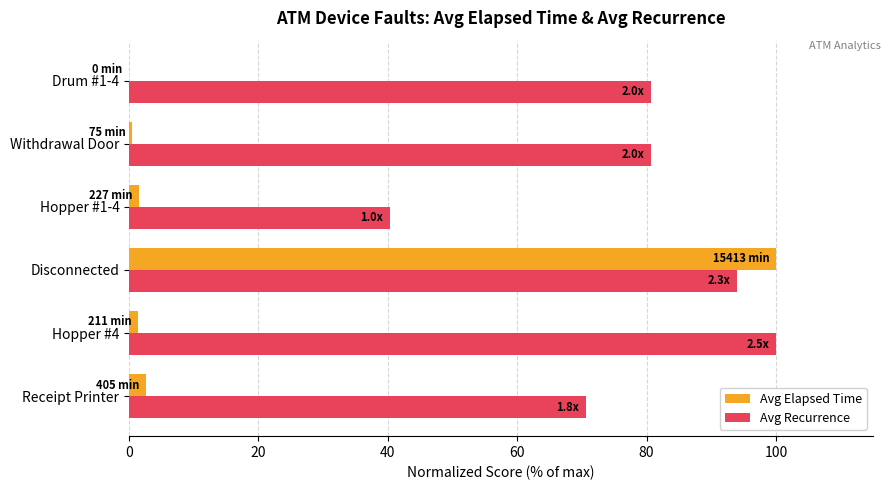

Is it true that Avg Recurrence equals 14.4 at Receipt Printer?

False